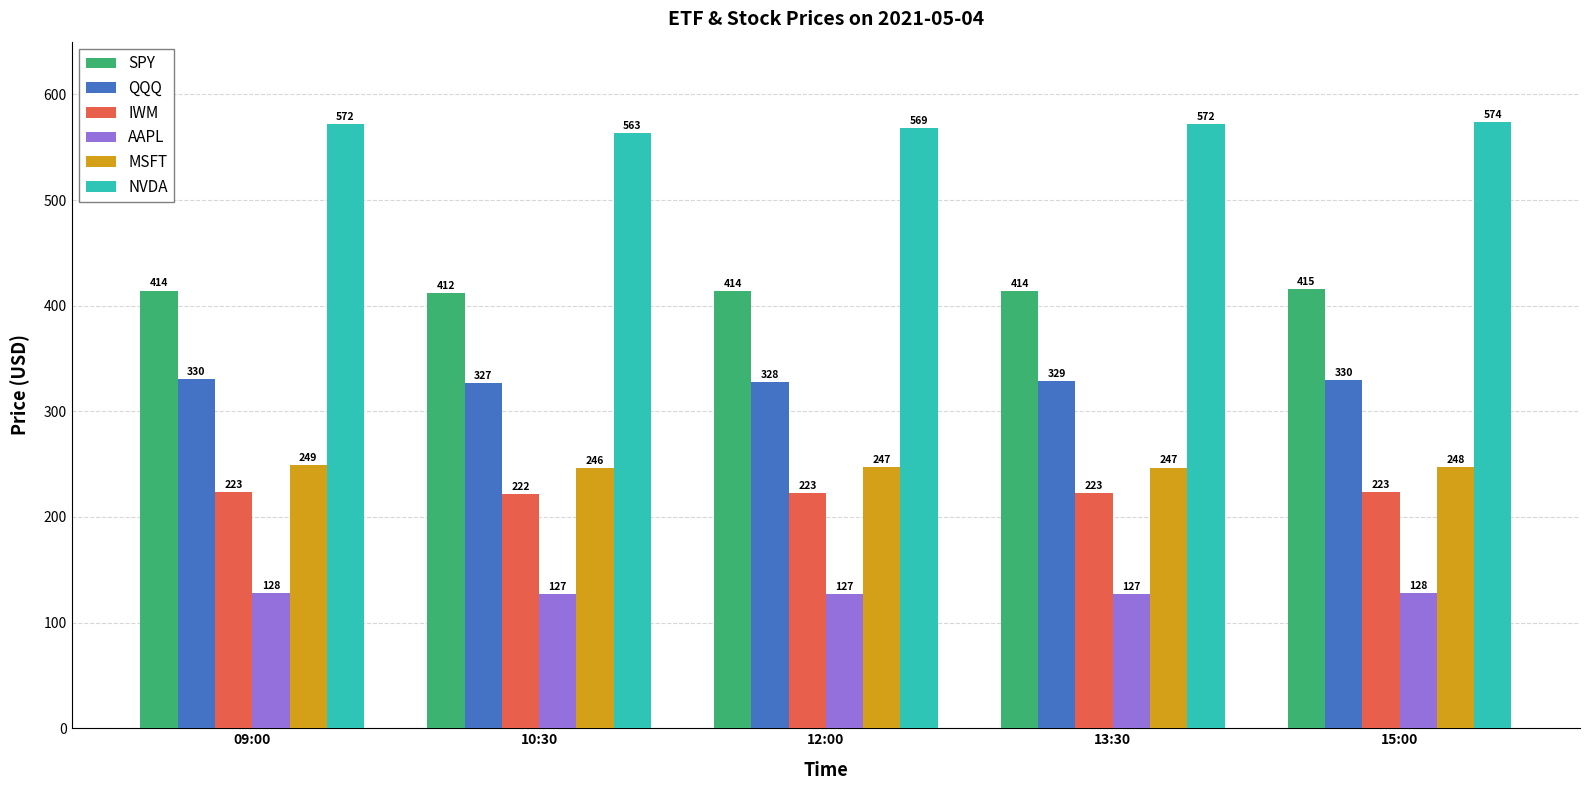

What is the difference between the second highest and minimum values in the AAPL series?

1.0